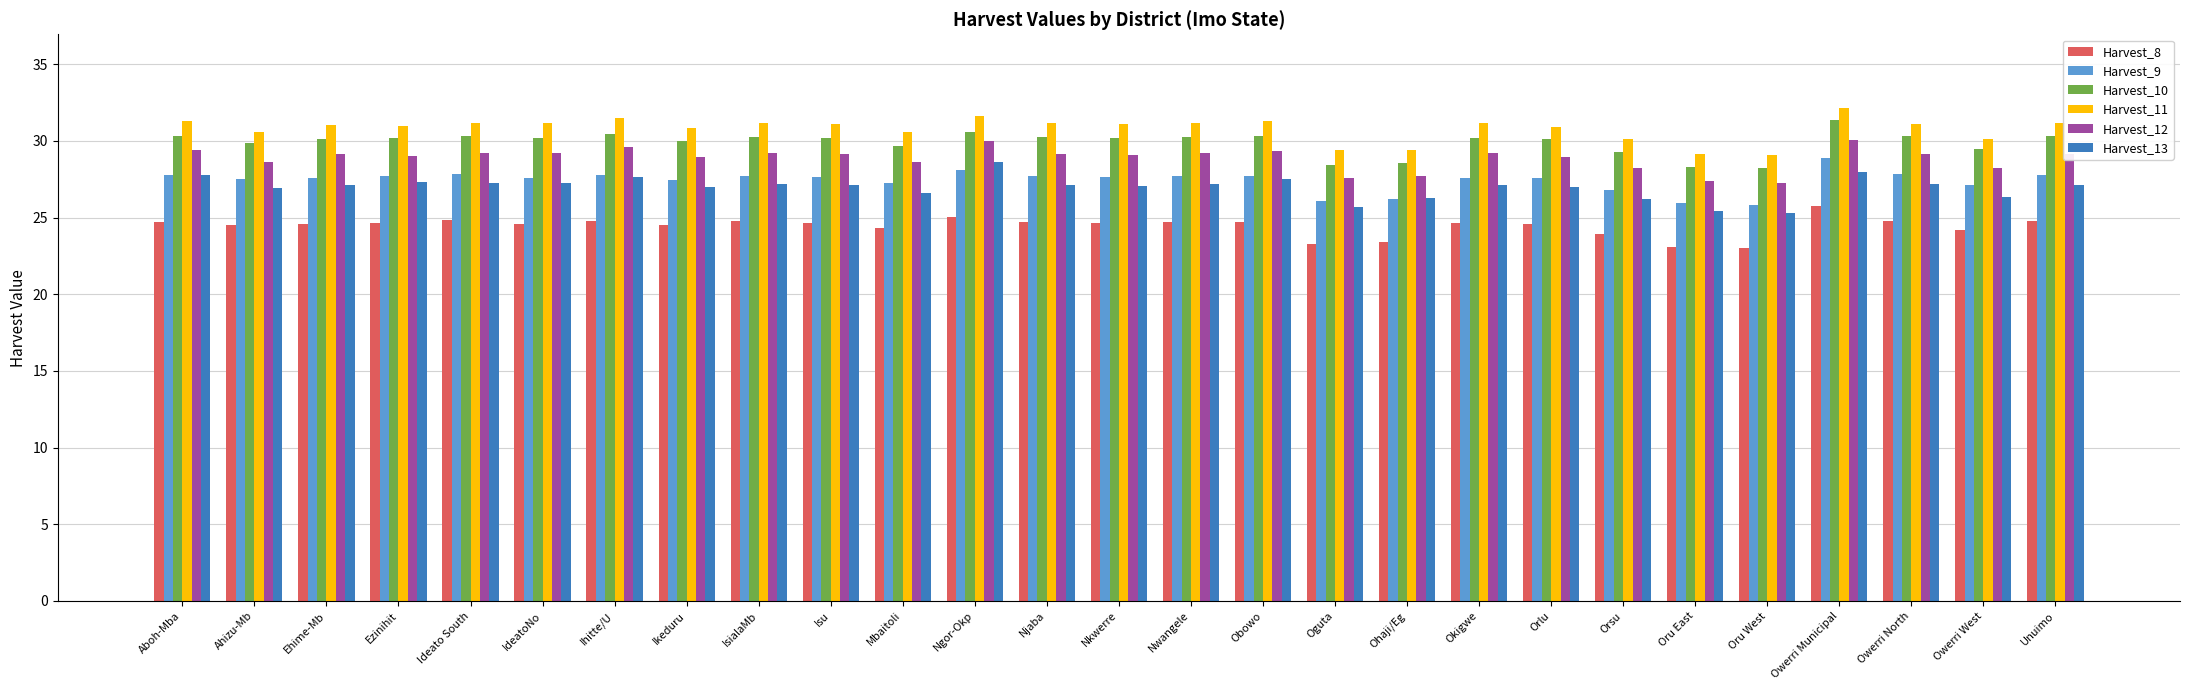

What position from the right is Unuimo?

1